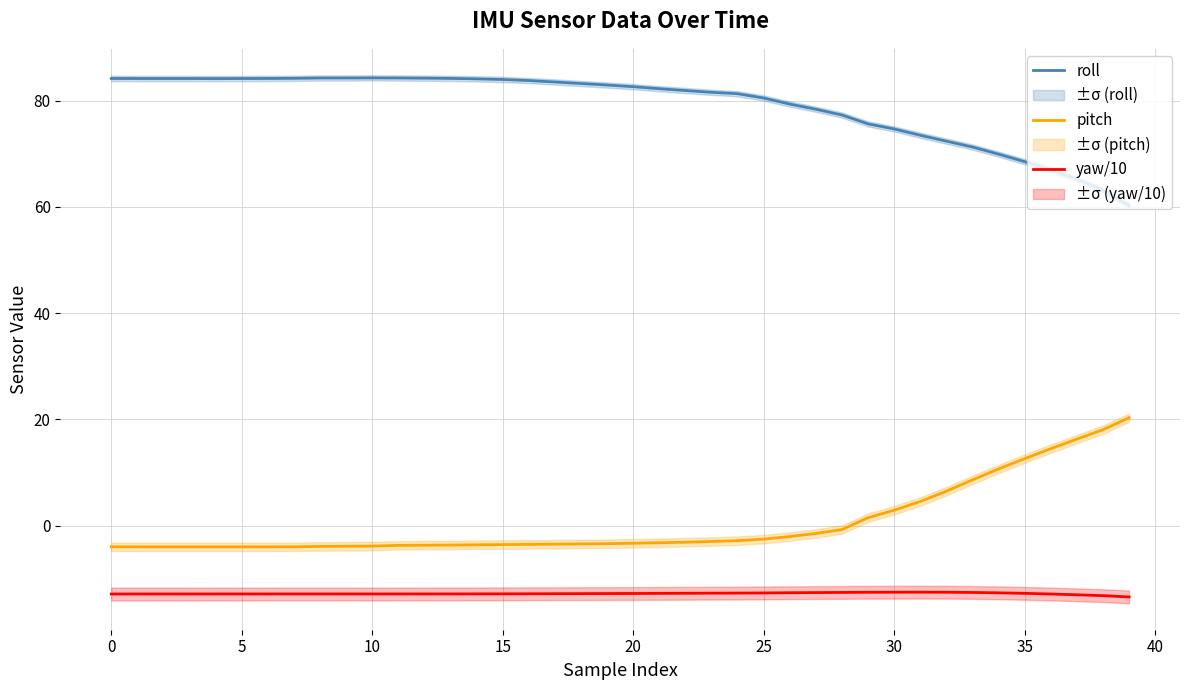

True or false: pitch and yaw/10 intersect in this chart.

False